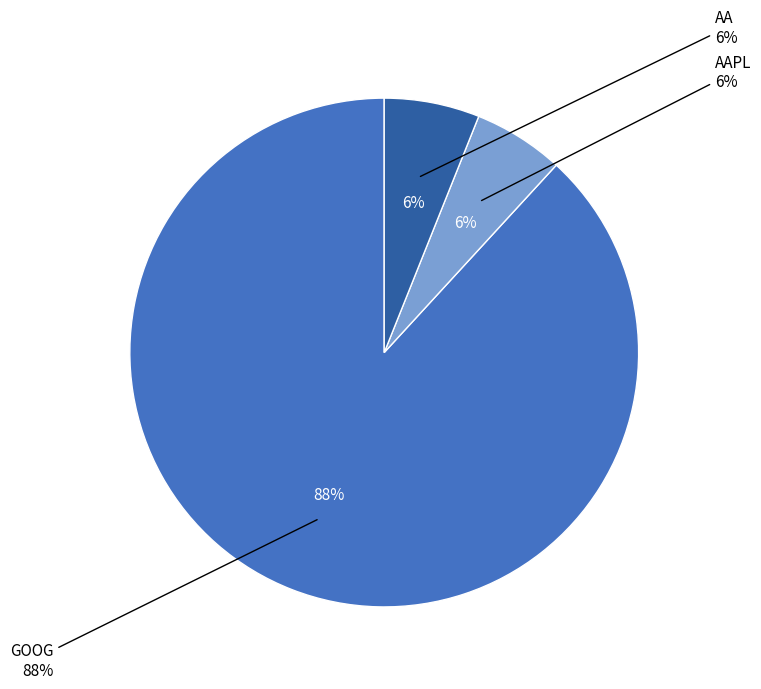

Rank the categories by value from lowest to highest.

AAPL, AA, GOOG